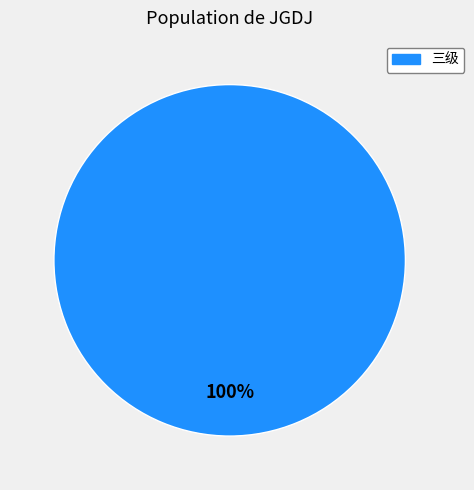

Which category accounts for the majority?

三级